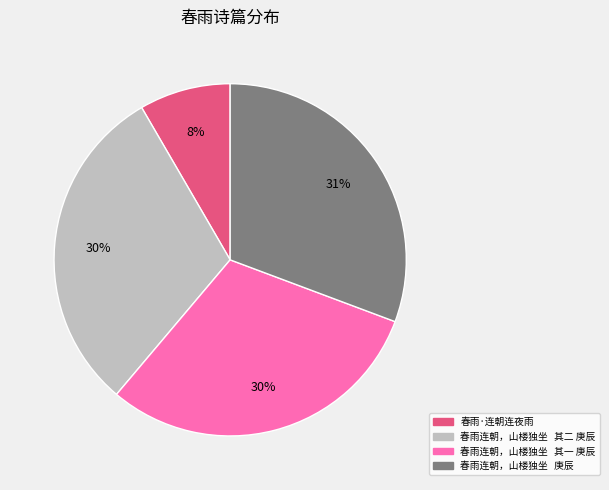

What is the smallest slice in the pie chart?

春雨·连朝连夜雨